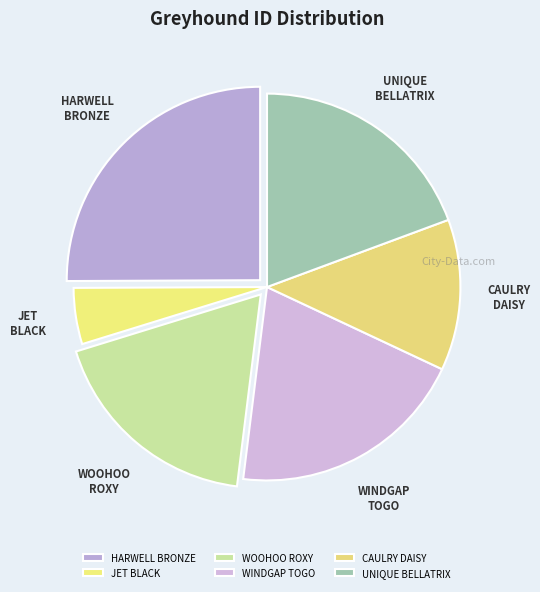

Does JET BLACK represent more than half of the total?

No